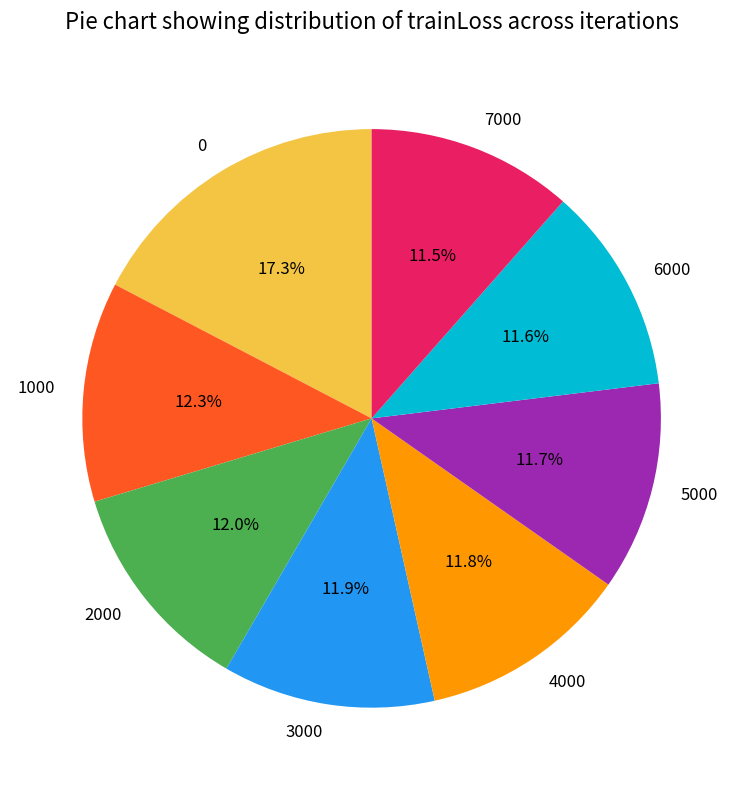

Approximately how many times larger is the value at 7000 compared to 4000?

1.0